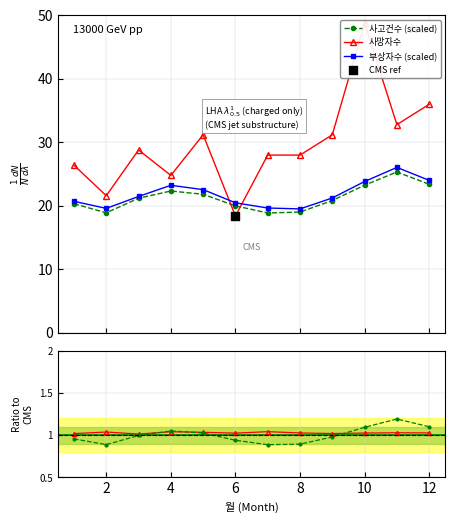

Which series has the widest spread of Y values?

사망자수